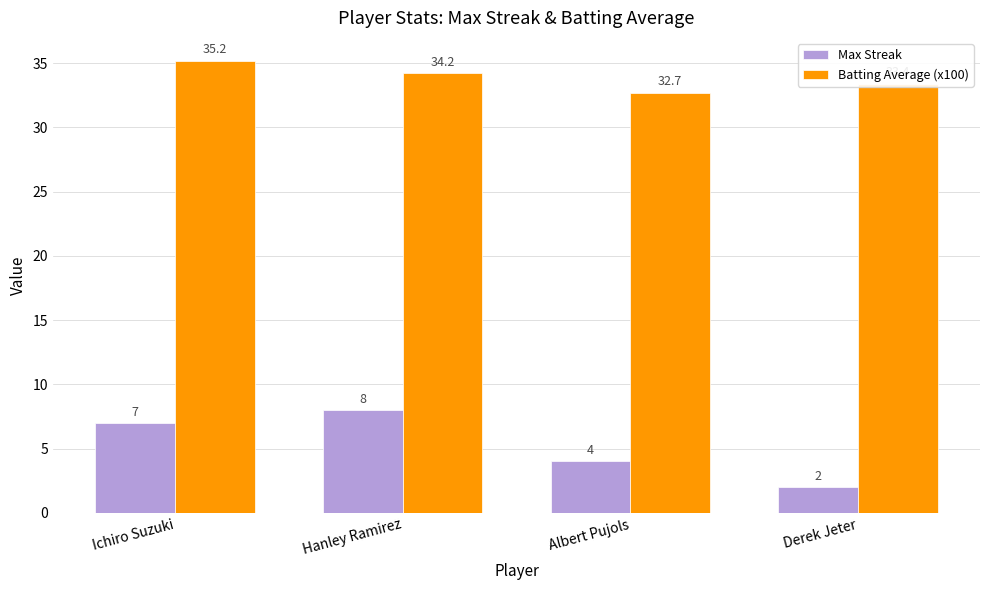

What are all the series names shown in the legend?

Max Streak, Batting Average (x100)